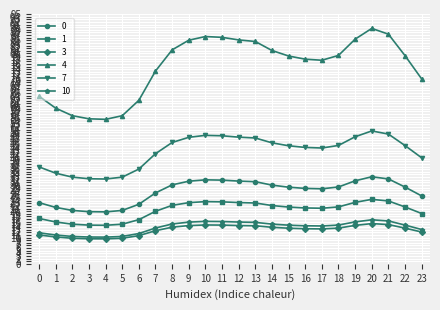

What is the spread (max minus min) of values at 4?

45.5